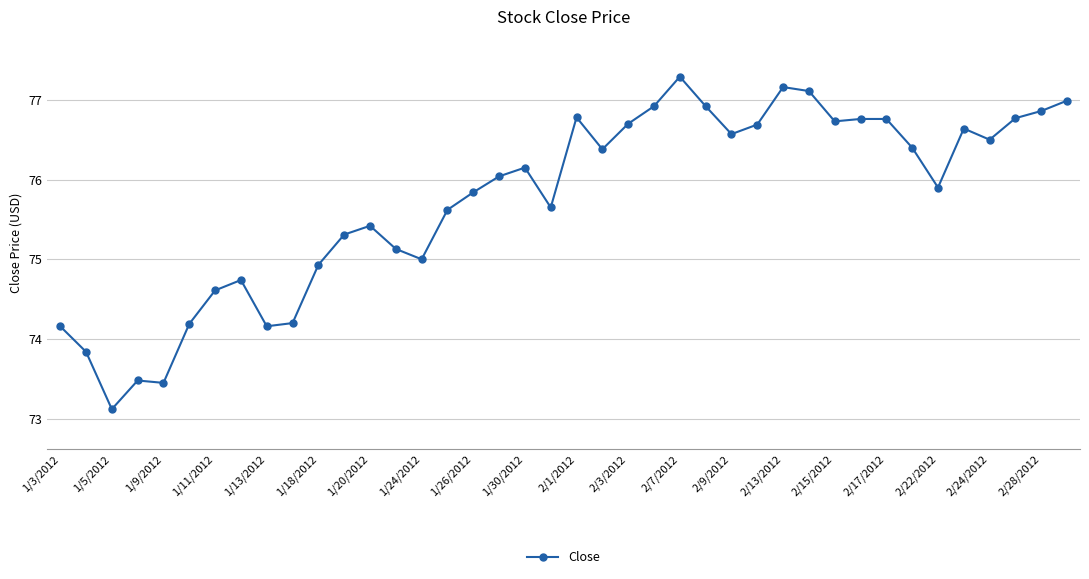

What is the average value?

75.7